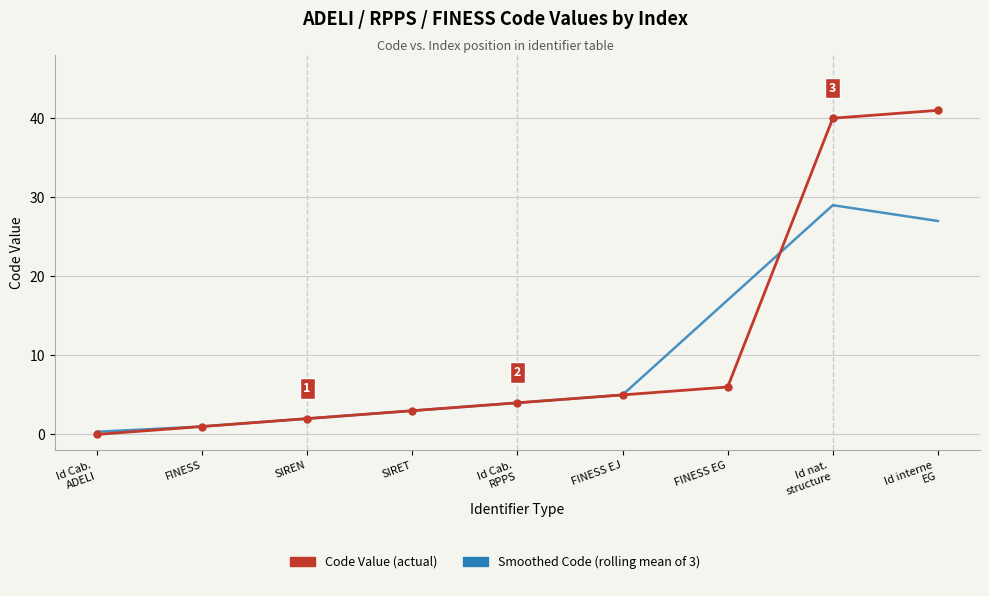

What position from the right is Id interne
EG?

1